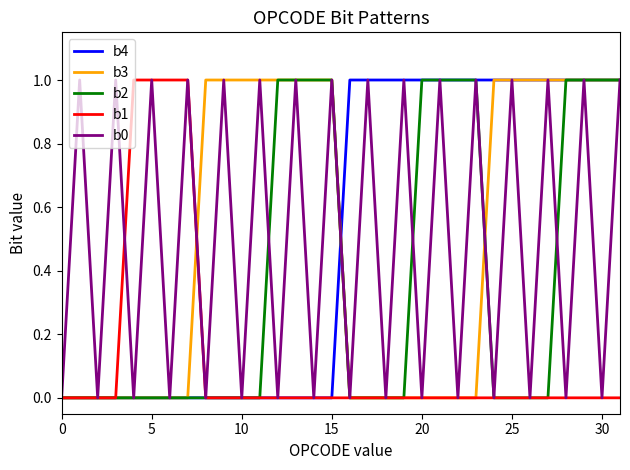

True or false: b2 and b4 intersect in this chart.

True